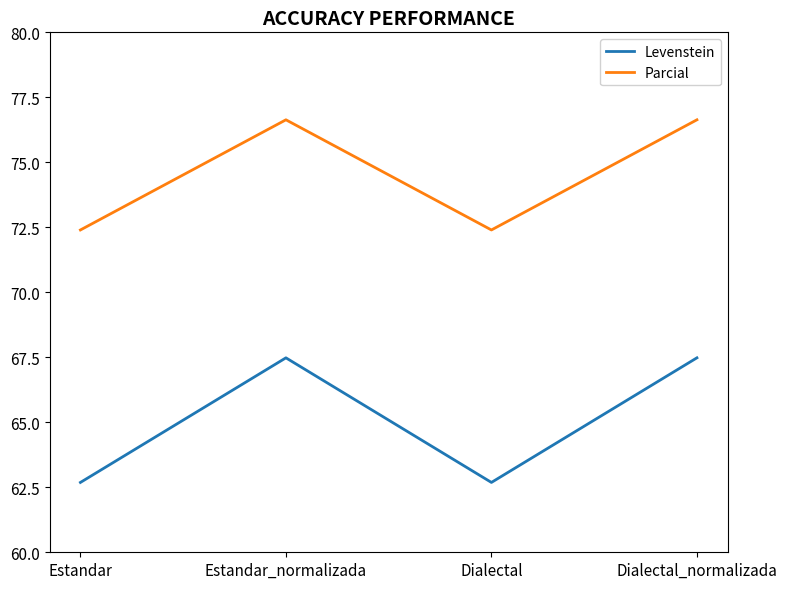

What is the approximate value of Levenstein at Estandar_normalizada?

67.5